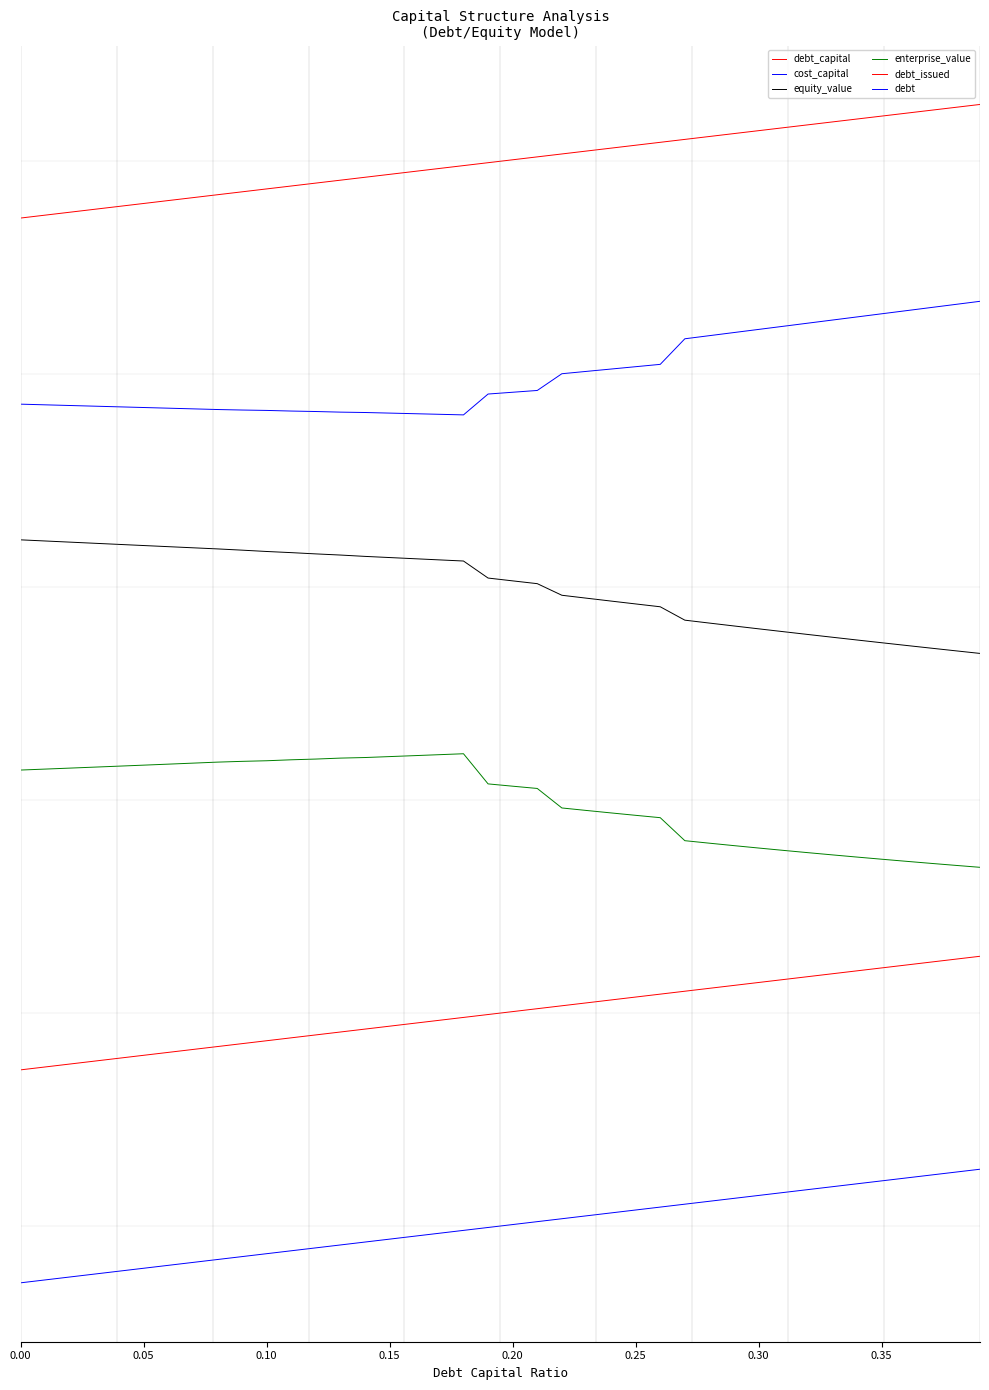

Does the chart display data point markers on the line(s)?

No